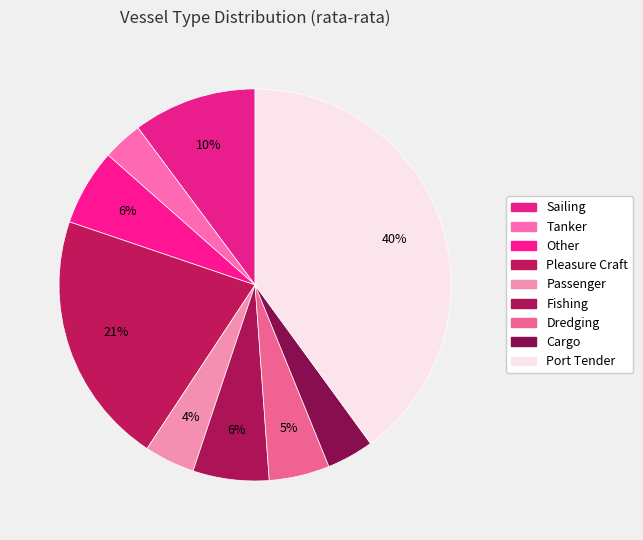

Rank the categories by value from lowest to highest.

Tanker, Cargo, Passenger, Dredging, Fishing, Other, Sailing, Pleasure Craft, Port Tender